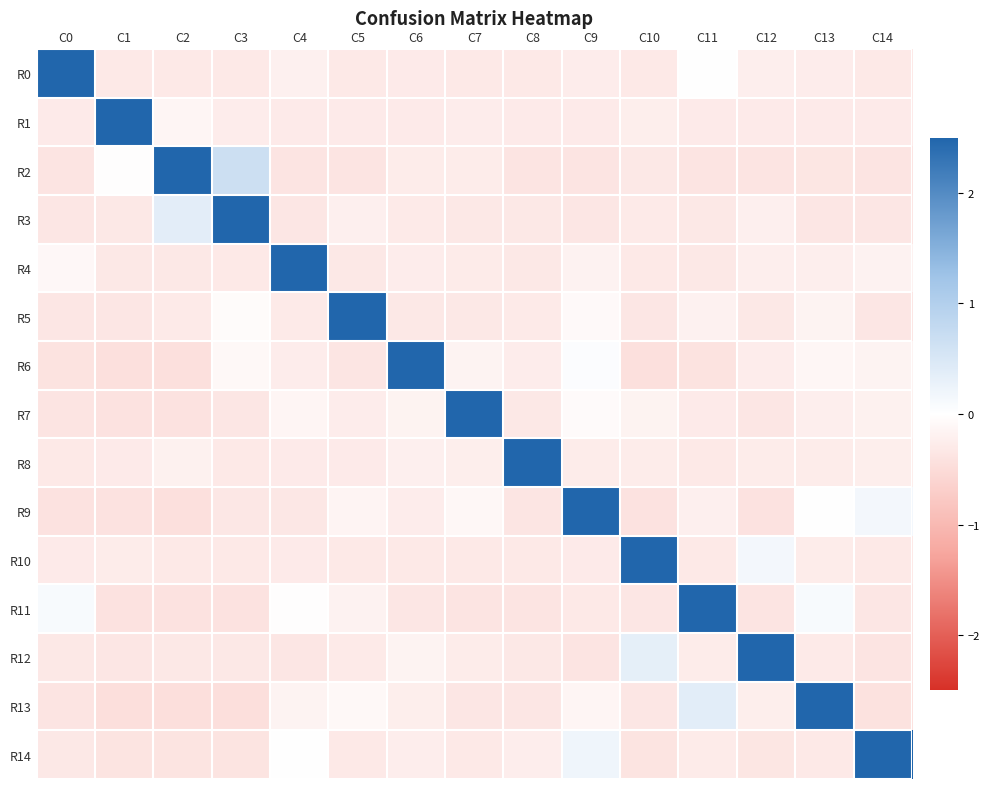

Rank the series by their maximum value, from lowest to highest.

R2, R13, R3, R11, R12, R9, R14, R6, R10, R7, R5, R0, R4, R1, R8